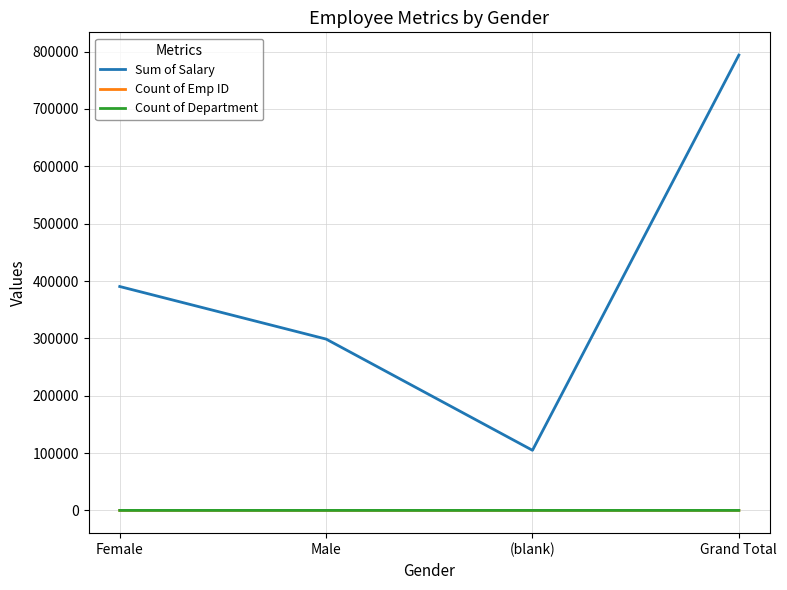

Reading left to right, transcribe all the data shown in this chart.

Sum of Salary: 390387.6	298723.9	104802.6	793914.1
Count of Emp ID: 5.0	3.0	1.0	9.0
Count of Department: 5.0	3.0	1.0	9.0